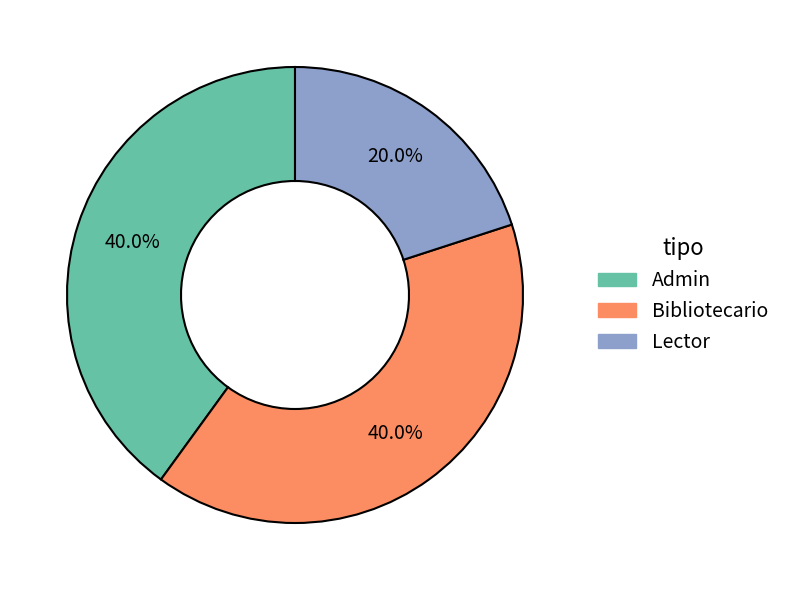

How many slices are in this pie chart?

3